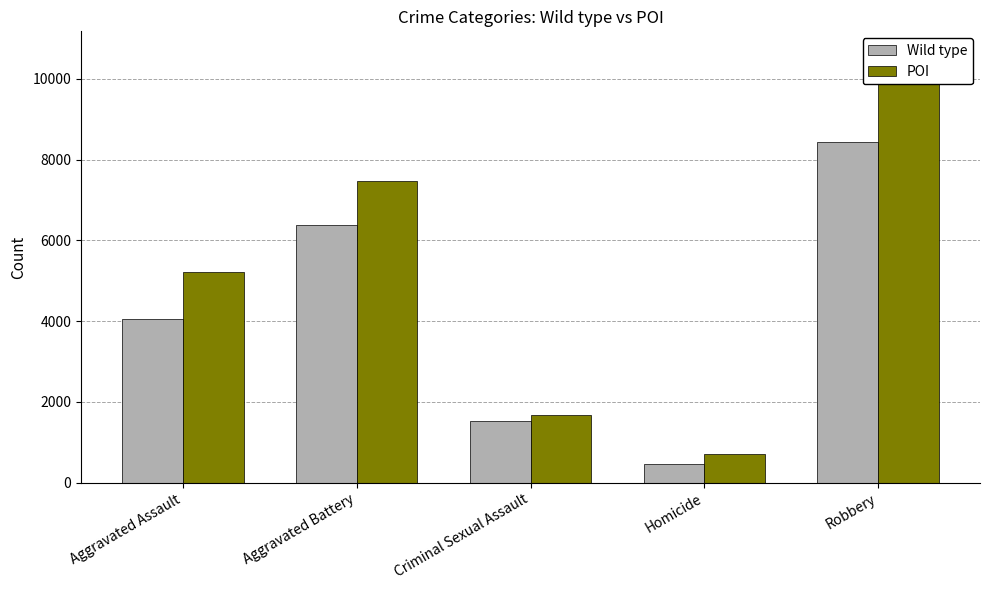

The value of Wild type at Robbery is 8426. True or false?

True